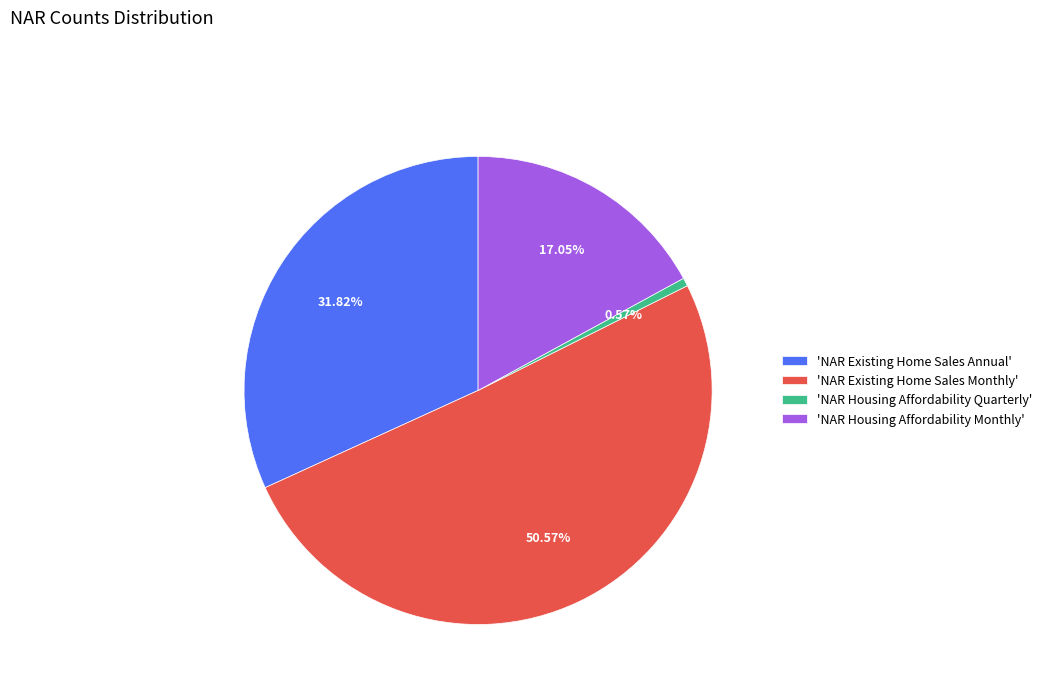

Count the number of slices in the pie.

4